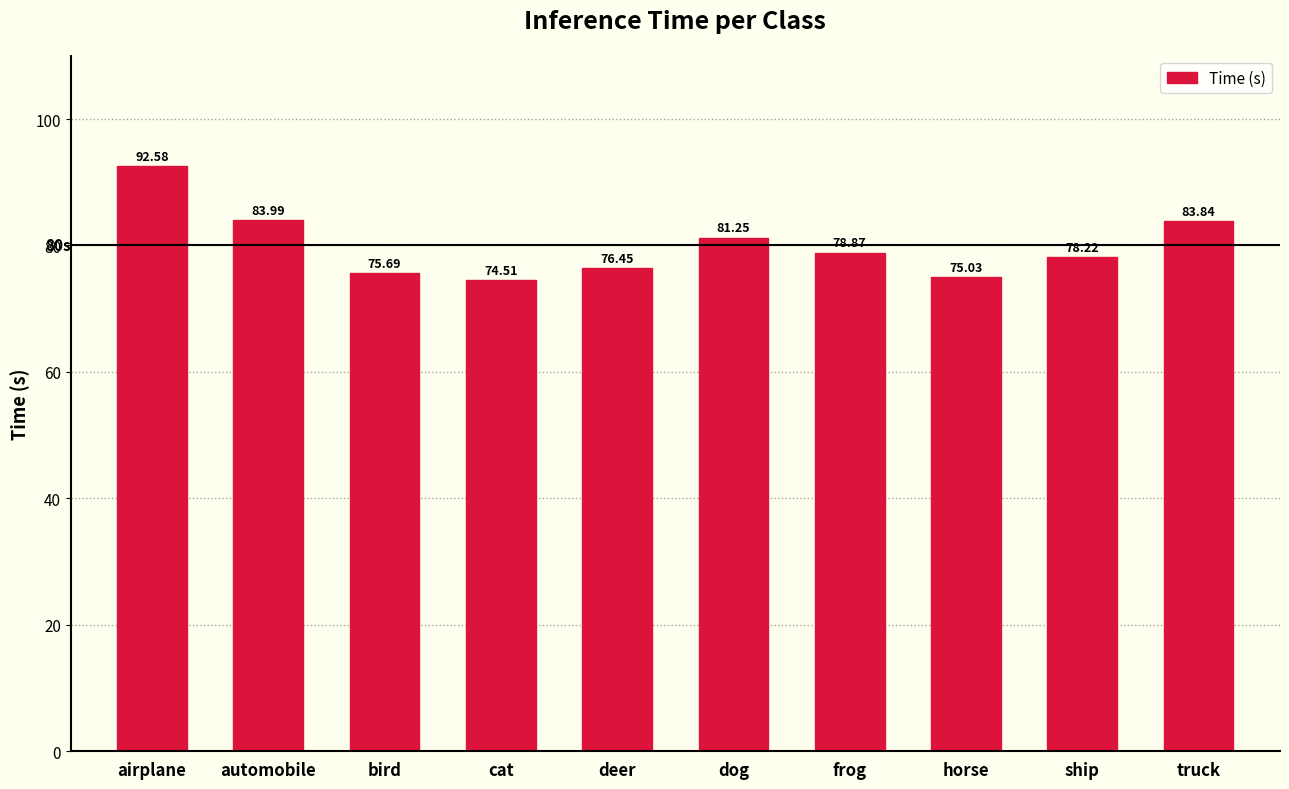

What is the sum of the values at frog and ship?

157.1